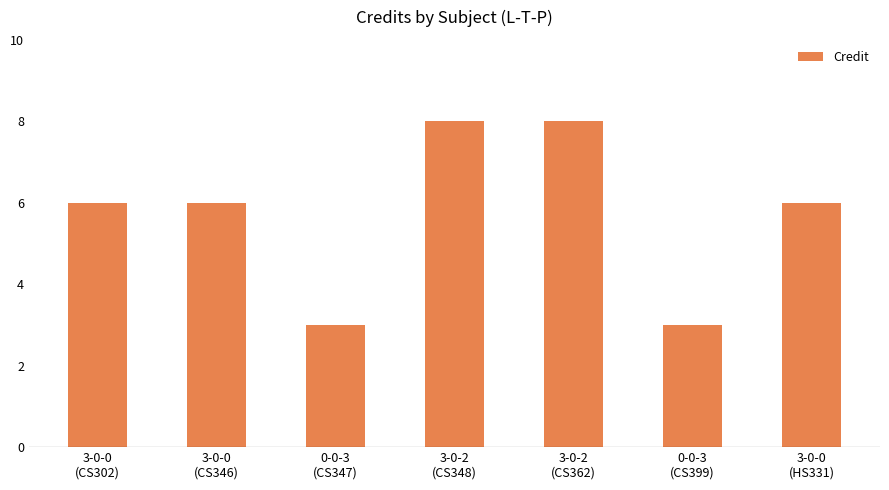

What is the label of the 4th bar from the right?

3-0-2
(CS348)